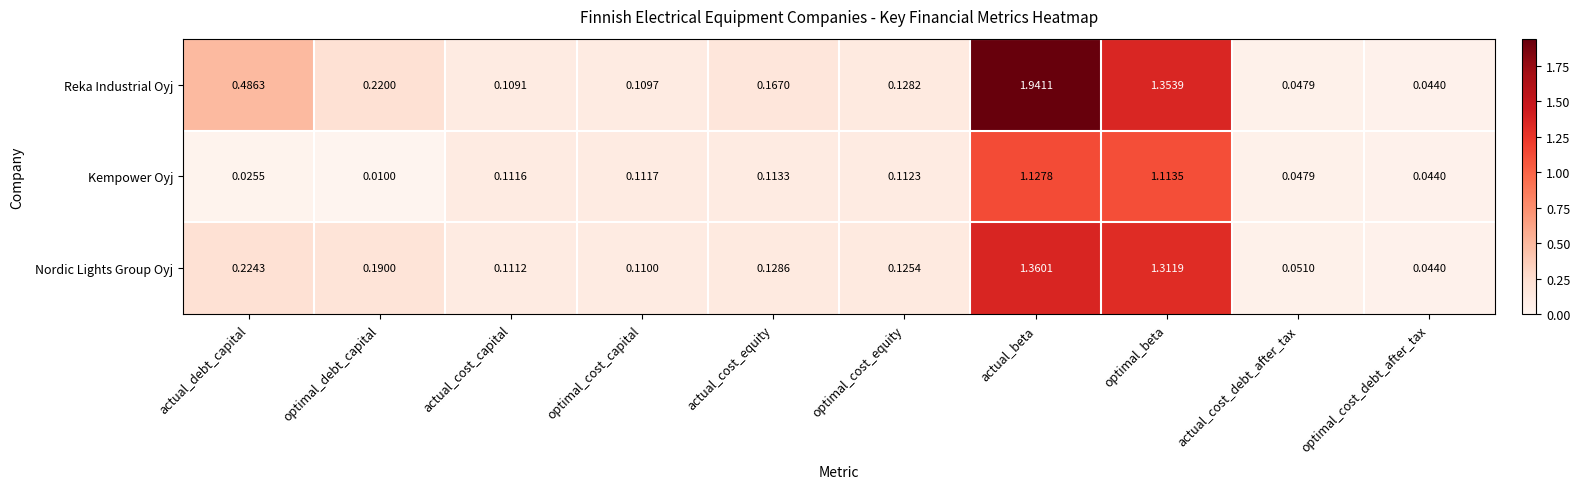

Rank the series by their average value, from lowest to highest.

Kempower Oyj, Nordic Lights Group Oyj, Reka Industrial Oyj